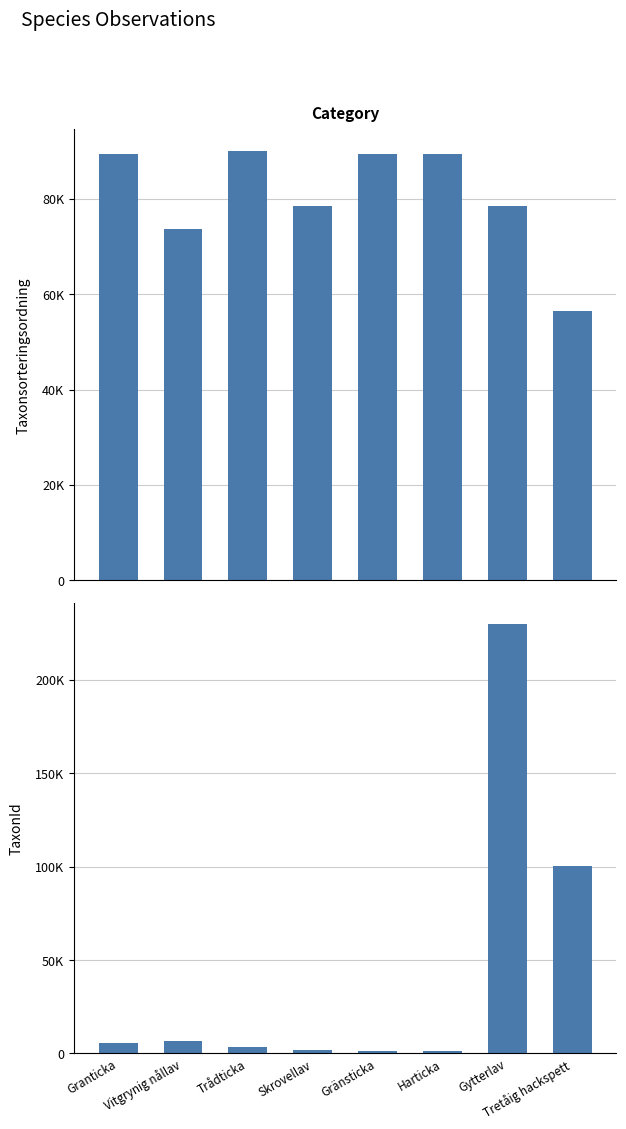

What is the minimum value shown in the chart?

1108